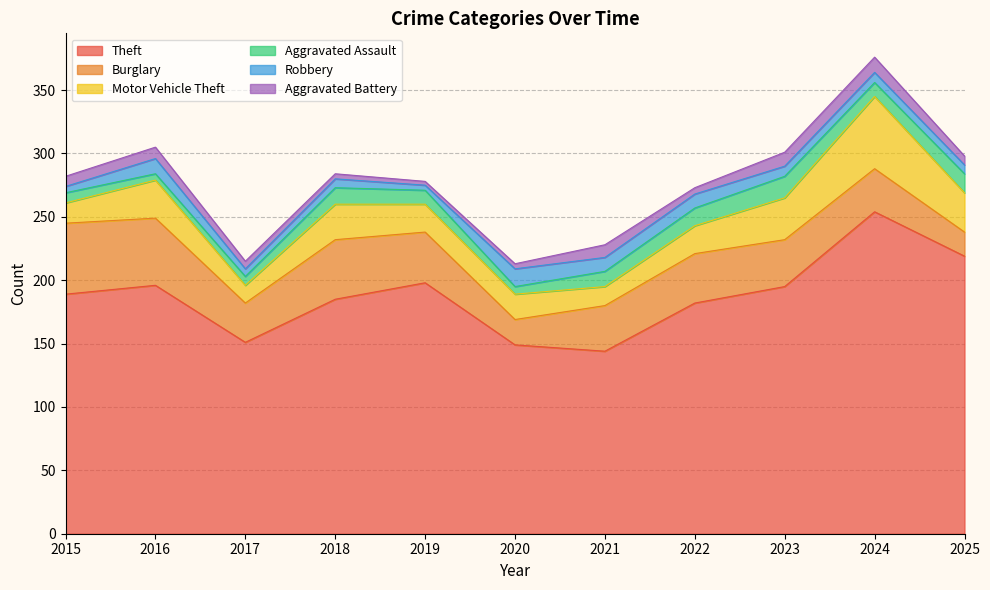

Does the chart display data point markers on the line(s)?

No